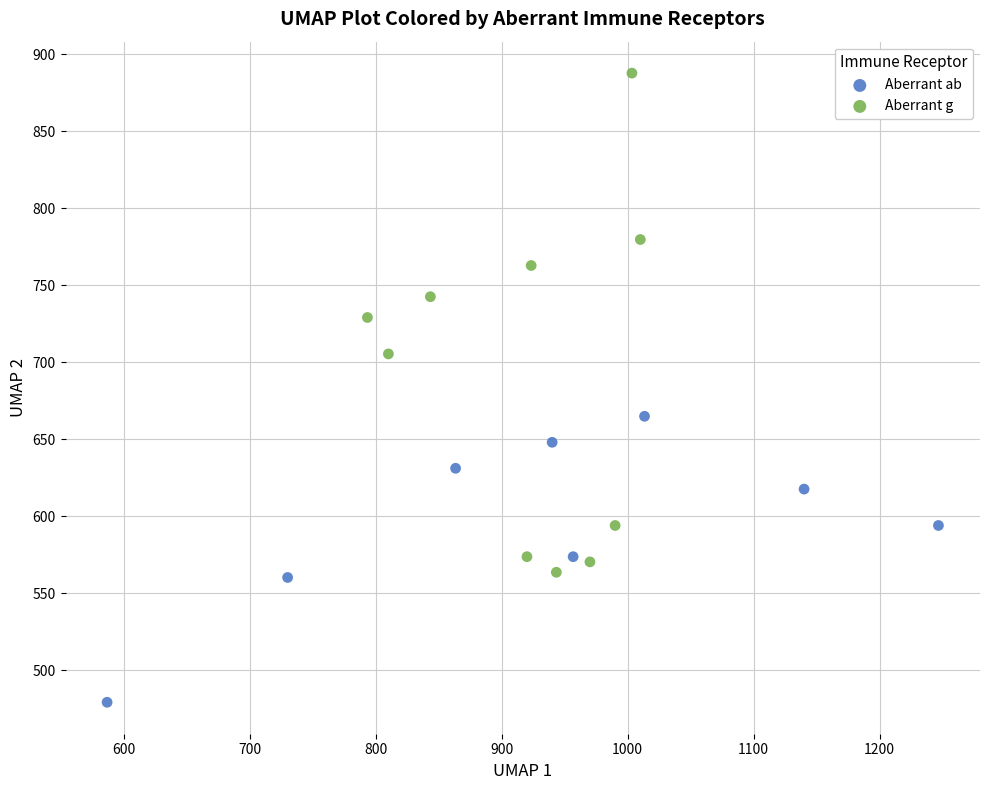

Which series contains the highest Y value?

Aberrant g